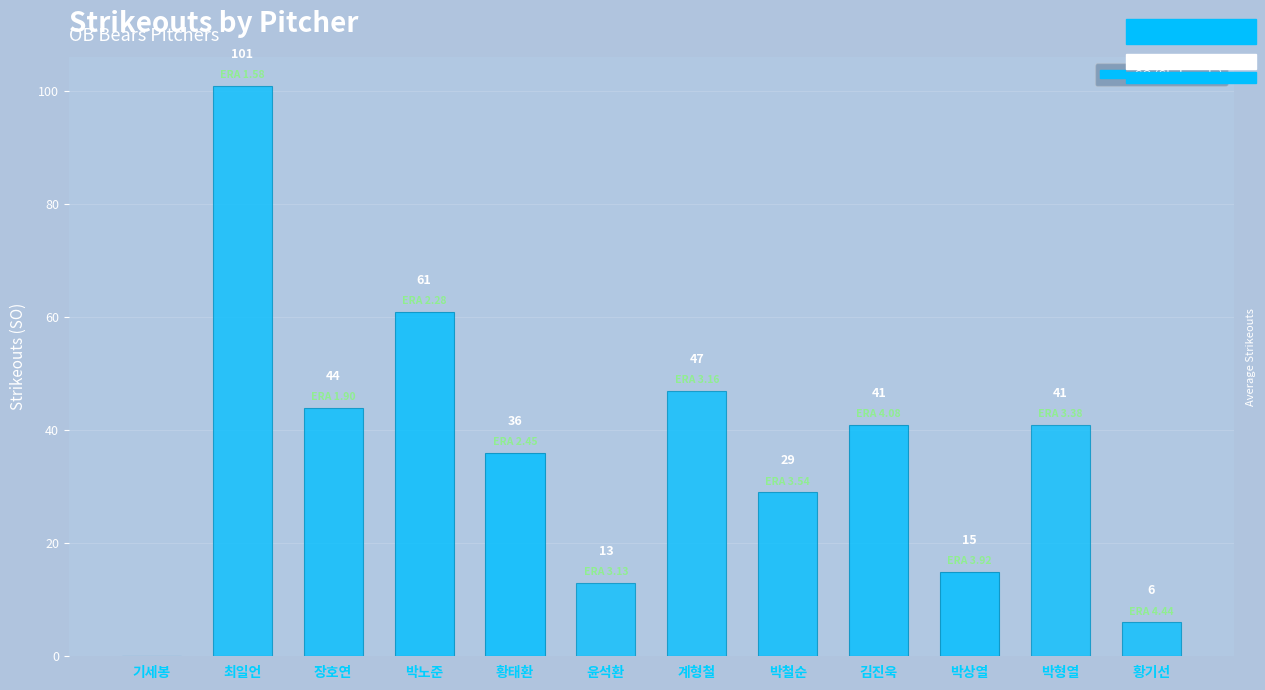

Which has a higher value, 윤석환 or 계형철?

계형철